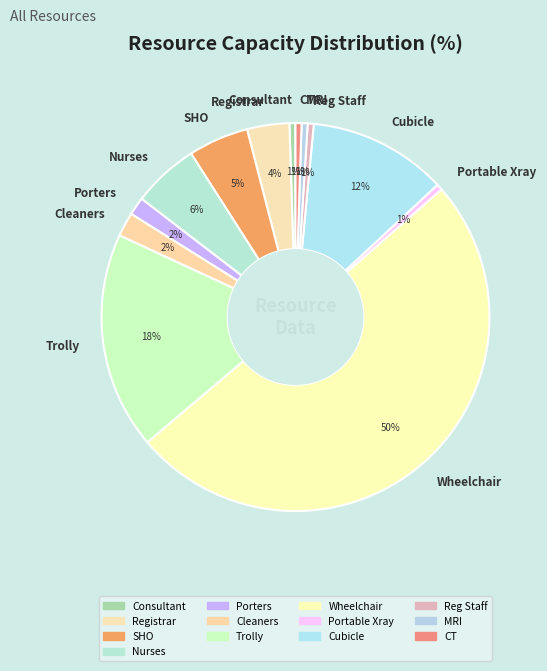

To the nearest percent, what is the combined percentage of SHO and Portable Xray?

6%